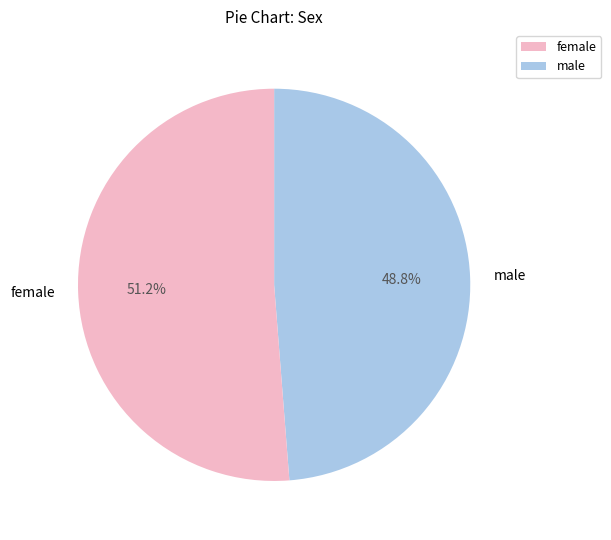

Do female and male together represent more than half of the pie?

Yes